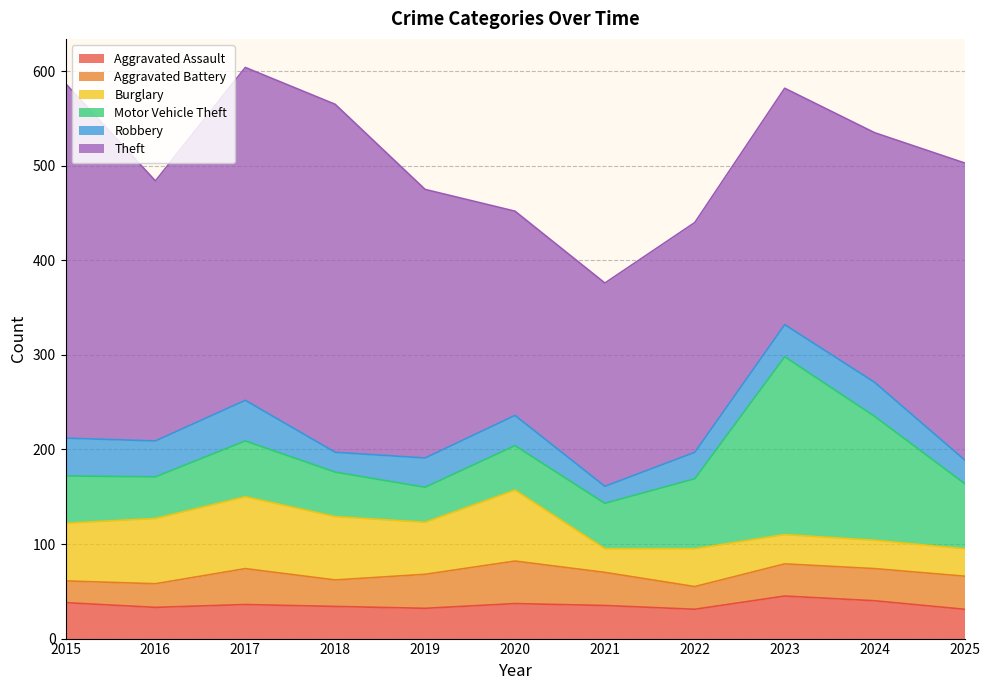

Reading left to right, list all the values displayed in this chart.

Aggravated Assault: 2015=38	2016=33	2017=36	2018=34	2019=32	2020=37	2021=35	2022=31	2023=45	2024=40	2025=31
Aggravated Battery: 2015=23	2016=25	2017=38	2018=28	2019=36	2020=45	2021=35	2022=24	2023=34	2024=34	2025=35
Burglary: 2015=61	2016=69	2017=76	2018=67	2019=55	2020=75	2021=25	2022=40	2023=31	2024=30	2025=29
Motor Vehicle Theft: 2015=50	2016=44	2017=59	2018=47	2019=37	2020=47	2021=48	2022=74	2023=188	2024=131	2025=69
Robbery: 2015=40	2016=38	2017=43	2018=21	2019=31	2020=32	2021=18	2022=28	2023=34	2024=36	2025=25
Theft: 2015=375	2016=275	2017=352	2018=368	2019=284	2020=216	2021=215	2022=243	2023=250	2024=264	2025=314